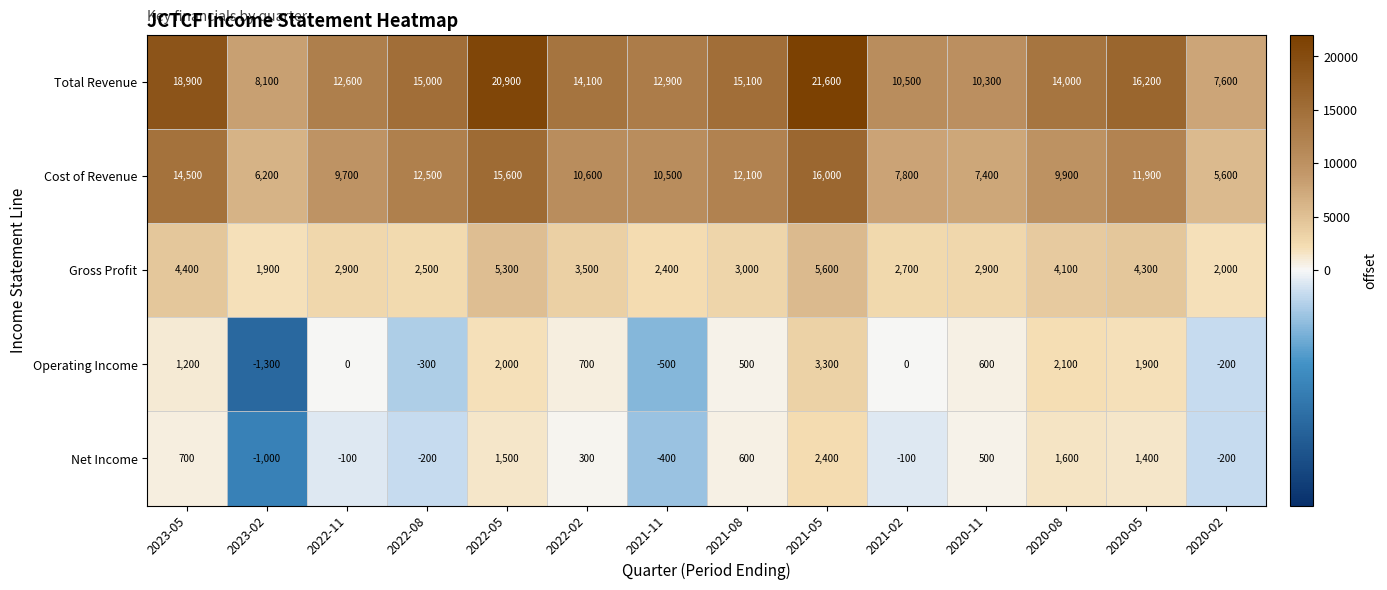

At which category is the sum across all series the highest?

2021-05